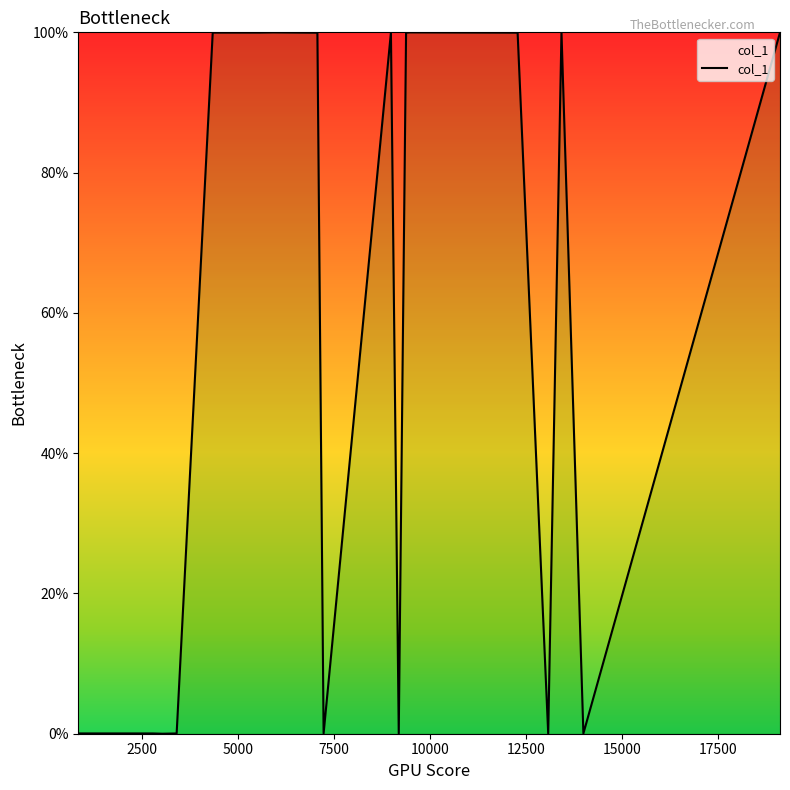

What is the average value?

60.0